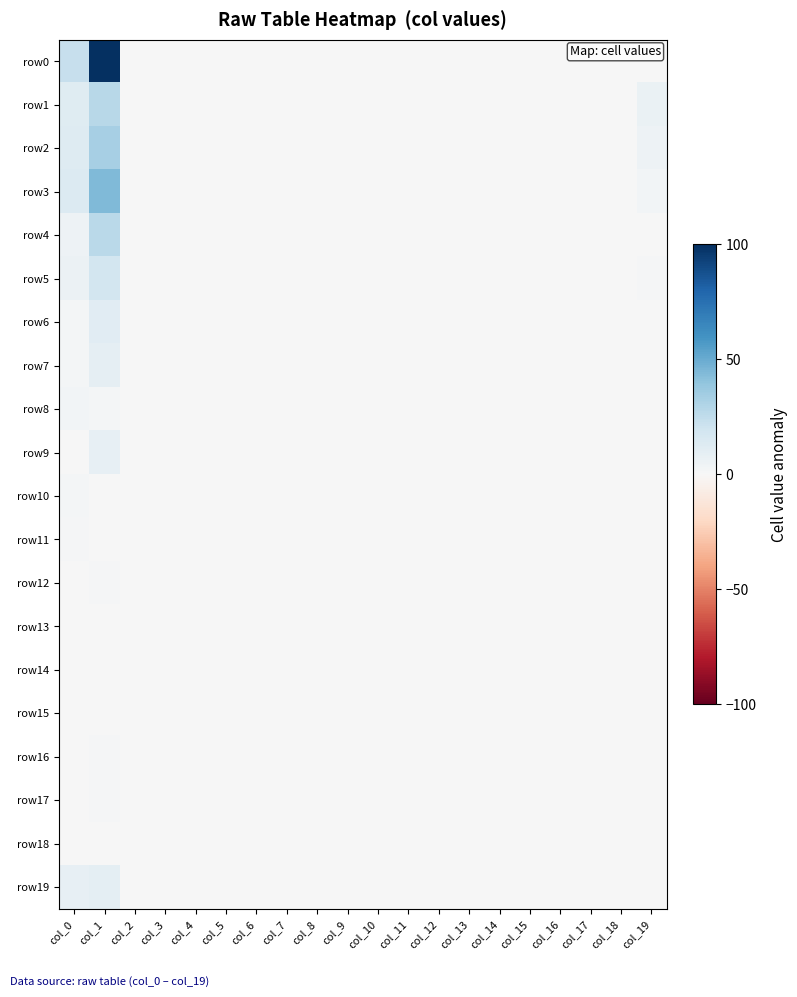

At how many categories does at least one series exceed 23?

1